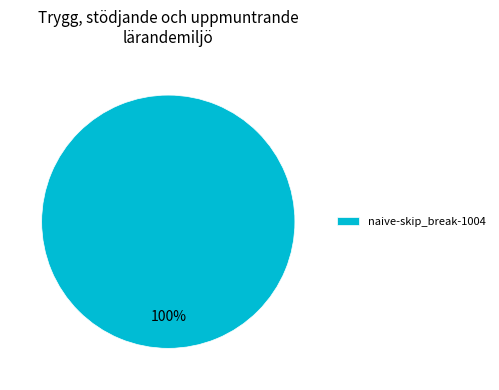

To the nearest percent, what portion does naive-skip_break-1004 represent?

100%